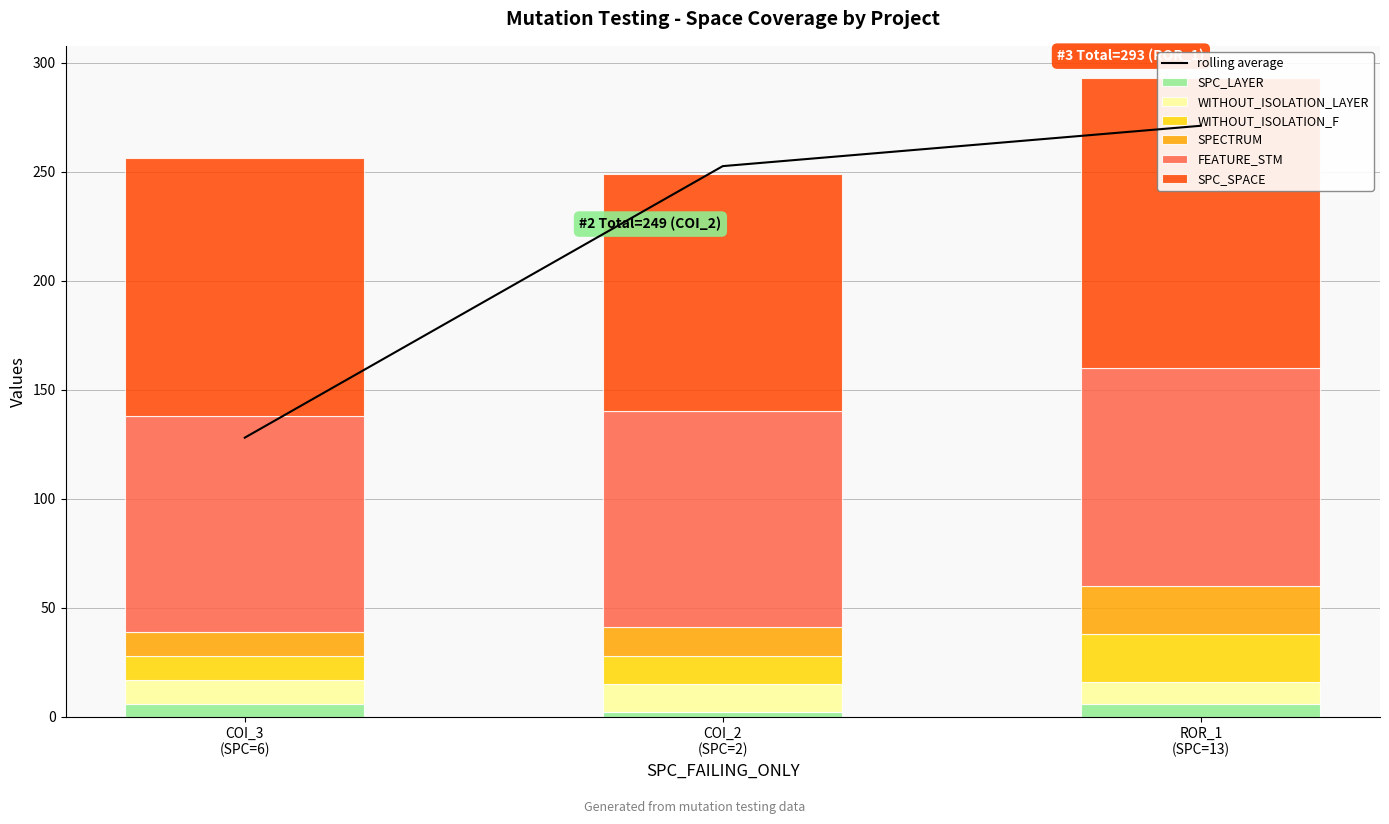

At which category is the sum across all series the highest?

ROR_1 (SPC=13)